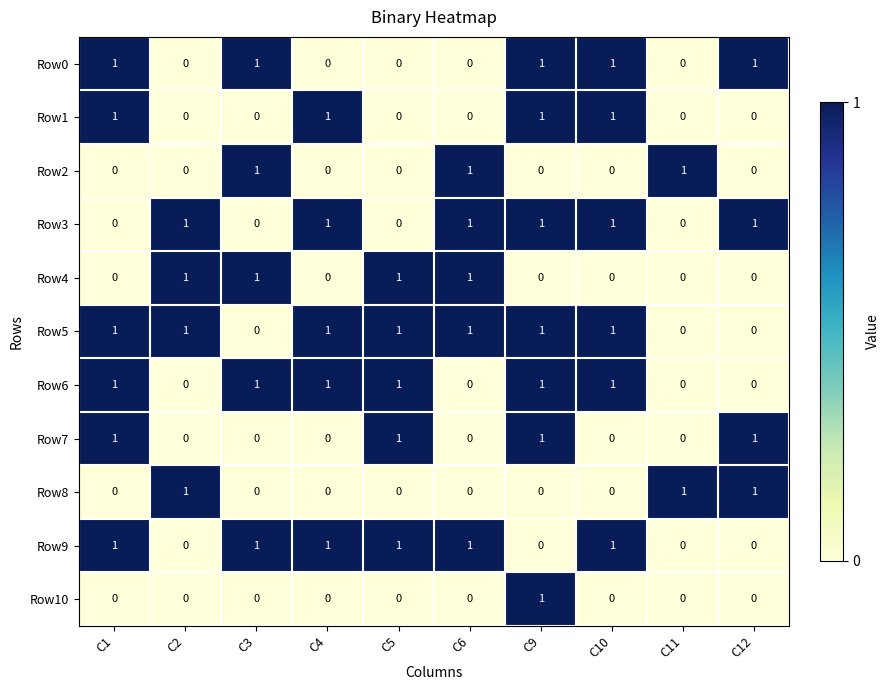

Count the number of data series in this chart.

11